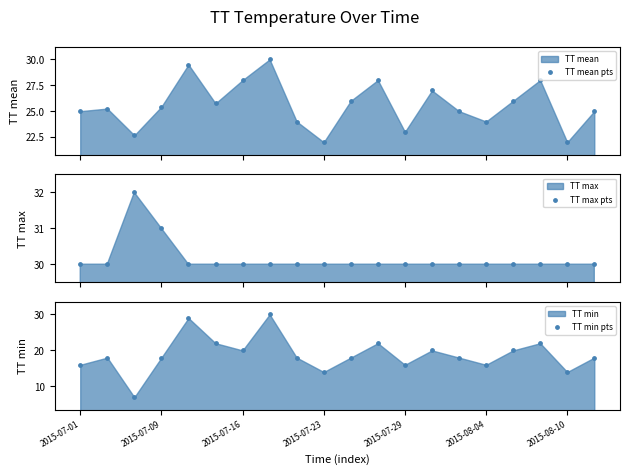

Which series contains the lowest Y value?

TT min pts